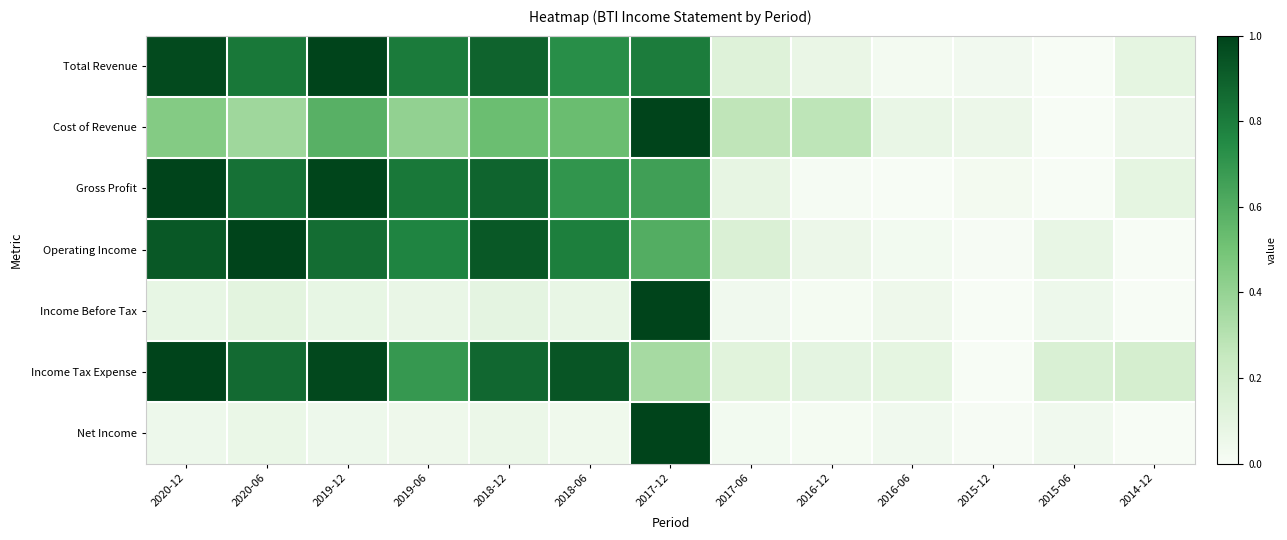

Which label corresponds to the smallest value in the chart?

2015-06